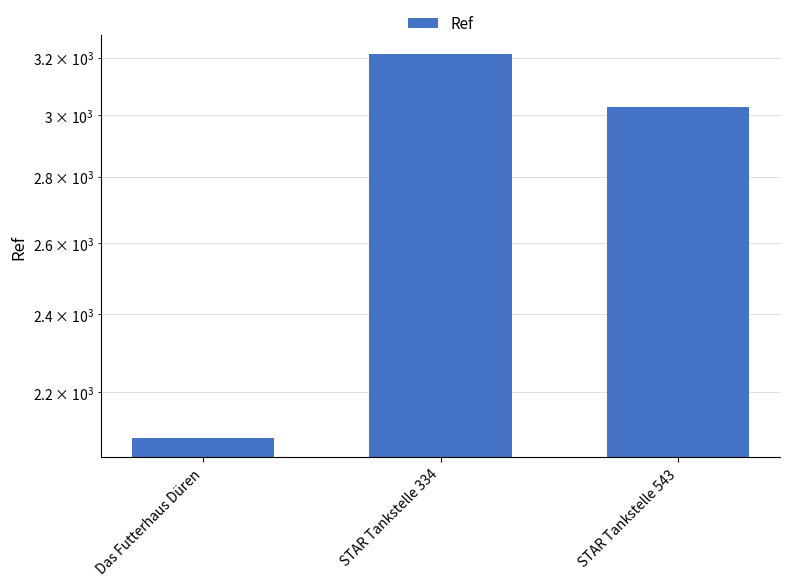

What is the label of the 1st bar from the right?

STAR Tankstelle 543